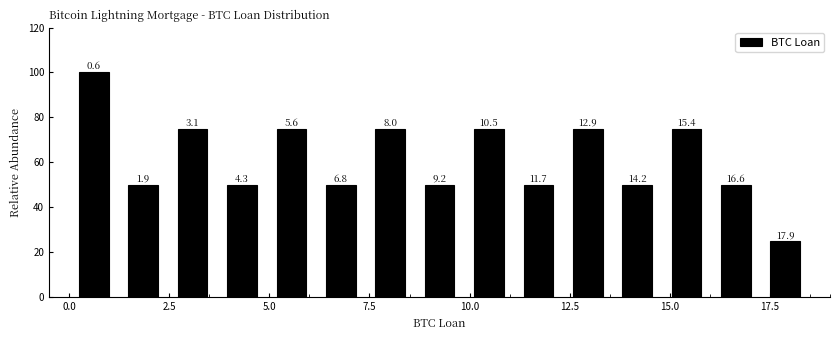

Read against the x-axis, roughly where is the centre of the tallest bar?

0.5